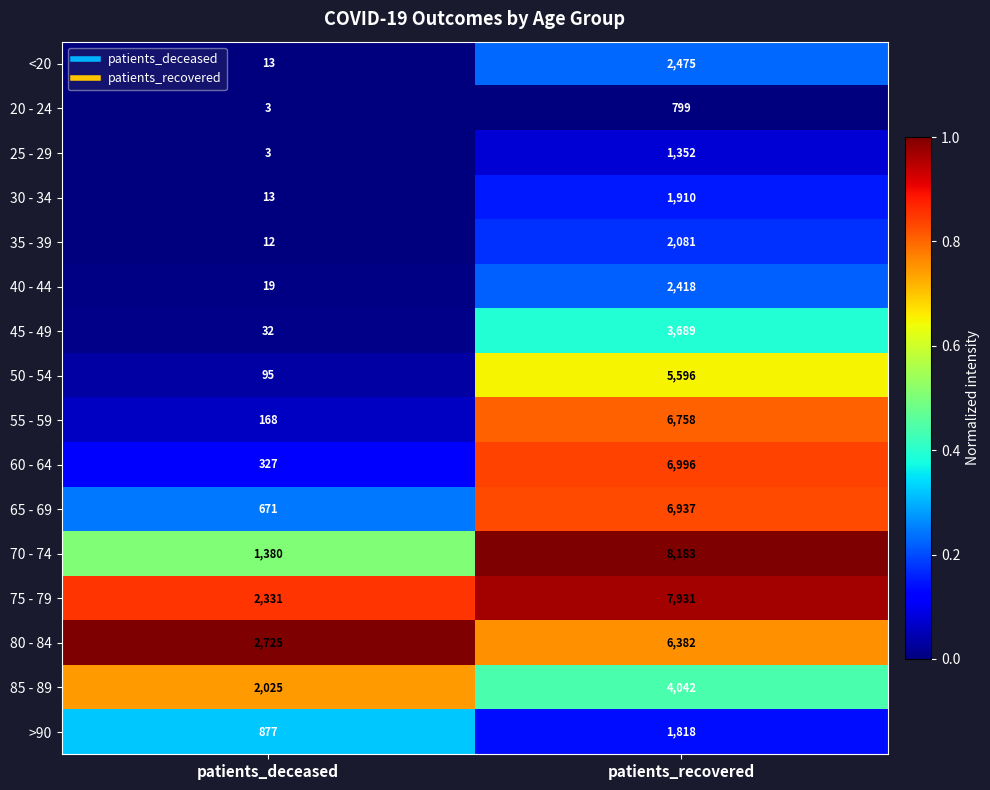

Which series has the largest total across all categories?

75 - 79